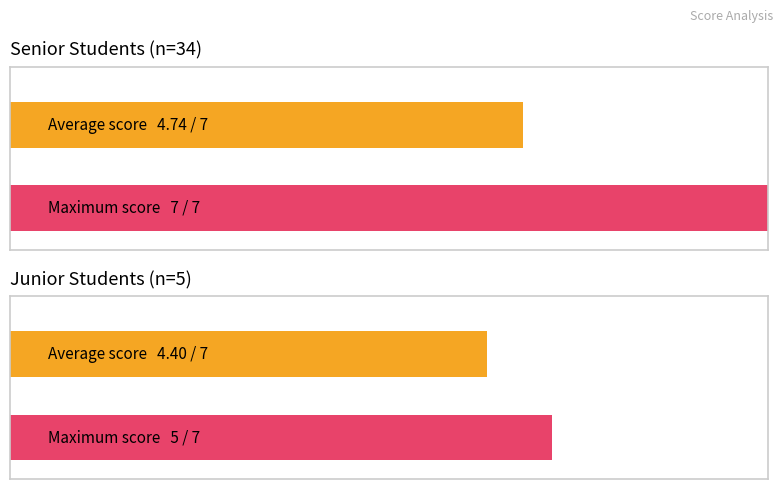

The Average Score series shows 5 at Senior. True or false?

True